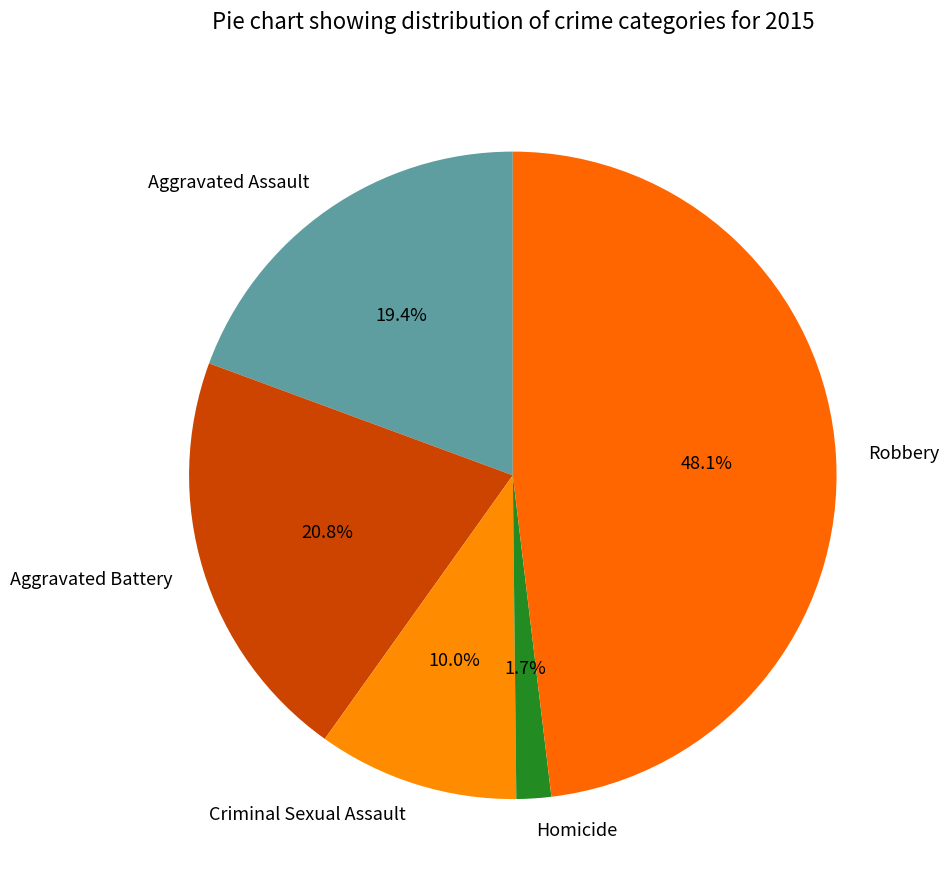

Is Homicide the majority of the pie?

No